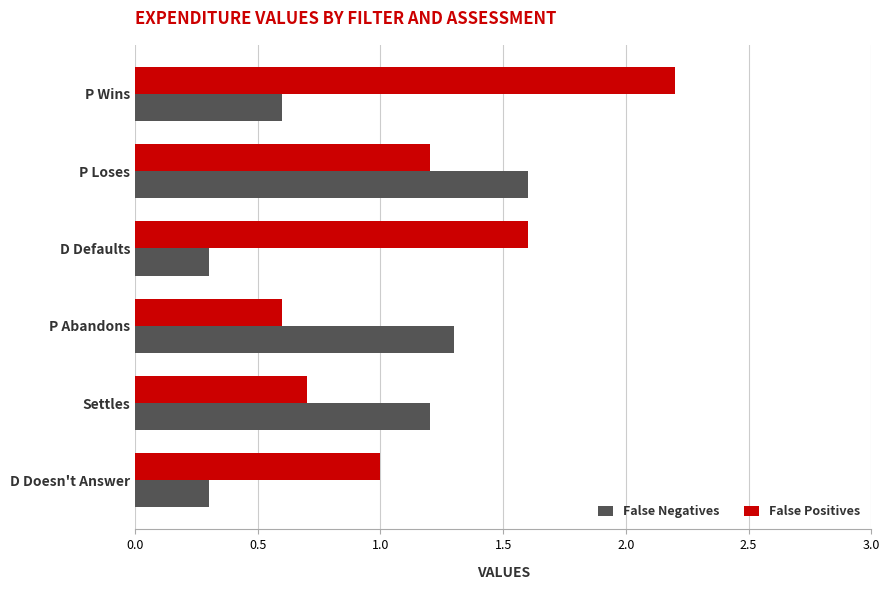

What is the average value of the False Negatives series?

0.9